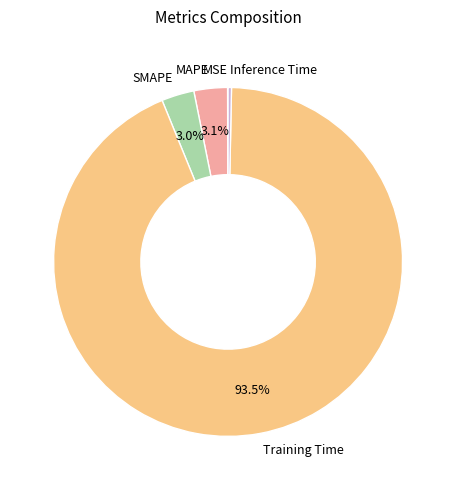

Which slice represents more than half of the pie?

Training Time